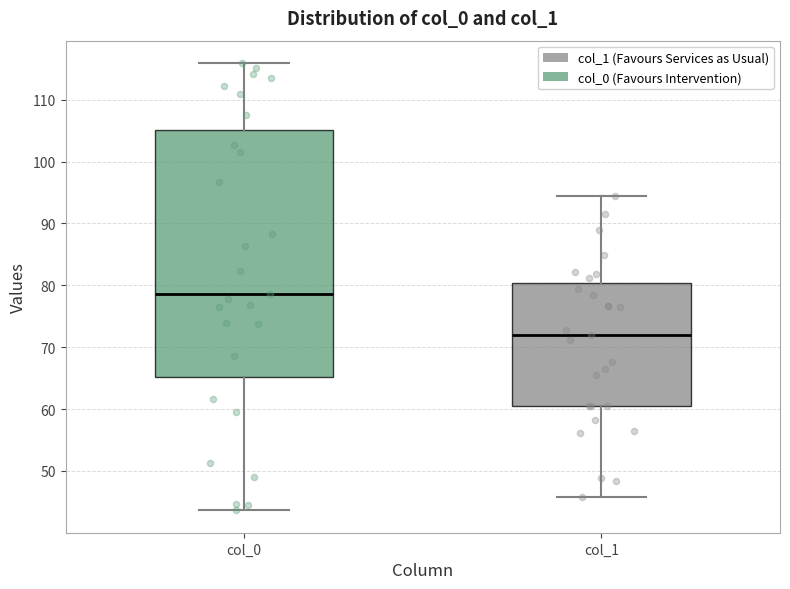

Reading left to right, read every box against the y-axis: the position of its median line, the range the box covers, and the ends of its whiskers. The values are not printed on the chart, so give them approximately, as read against the axis.

col_0: median 79, box 65 to 105, whiskers 44 to 116
col_1: median 72, box 60 to 80, whiskers 46 to 94